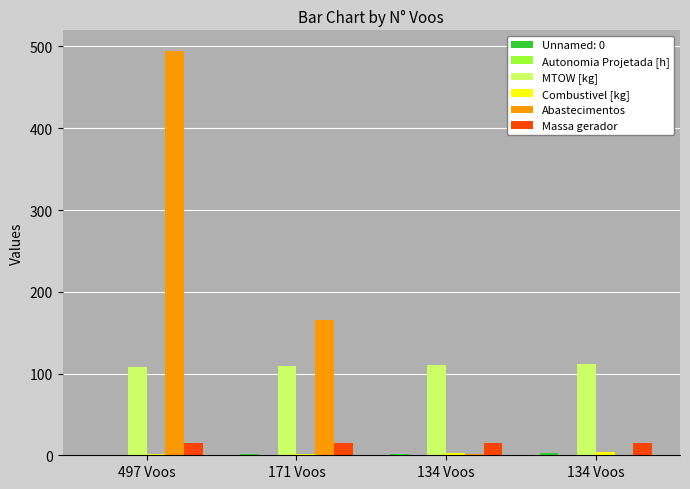

Is the value of Massa gerador at 134 Voos greater than the value of Combustivel [kg] at 134 Voos?

Yes